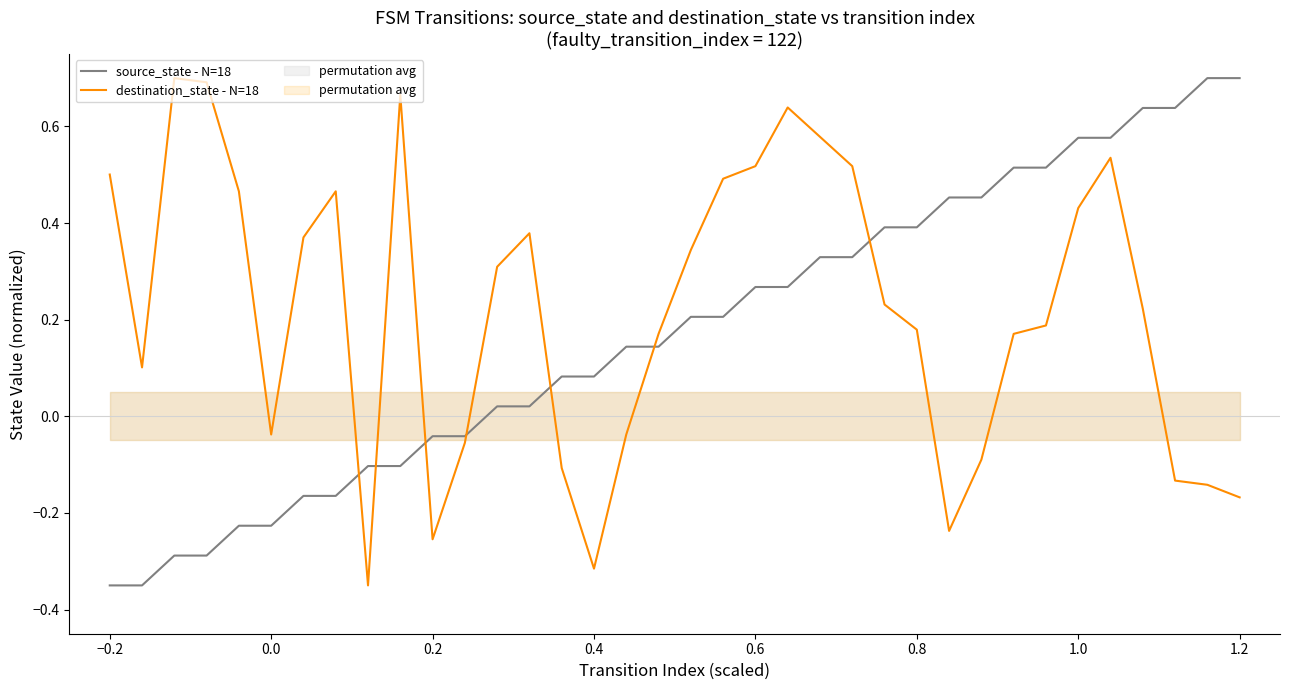

What is the value of the destination_state - N=18 point at the 23rd from the left?

0.6